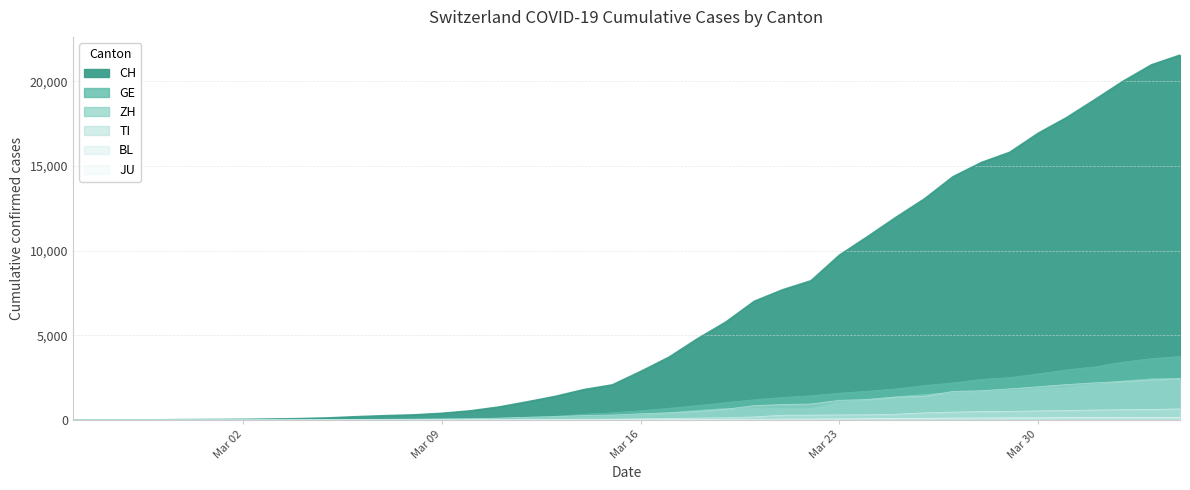

Reading left to right, transcribe all the data shown in this chart.

CH: 0	2	6	13	23	29	40	59	83	125	197	257	303	396	542	766	1072	1398	1795	2072	2864	3710	4793	5781	7005	7686	8217	9727	10831	11970	13054	14356	15195	15798	16920	17842	18908	19997	20965	21535
GE: 0	1	1	4	8	9	10	13	14	17	25	38	40	56	76	109	150	222	340	423	544	692	848	1027	1194	1331	1430	1582	1699	1837	2033	2190	2393	2505	2721	2958	3137	3420	3621	3753
ZH: 0	0	2	2	6	7	10	13	15	23	29	34	40	49	62	101	140	163	218	250	326	429	568	679	711	711	711	1075	1223	1370	1502	1629	1703	1735	1861	1952	2141	2305	2433	2466
TI: 0	1	1	1	2	2	4	8	13	25	28	41	49	61	75	108	163	206	265	293	368	426	511	638	849	916	945	1162	1209	1354	1401	1688	1727	1837	1962	2091	2195	2271	2377	2442
BL: 0	0	0	1	2	2	2	2	2	6	6	15	19	20	22	26	26	42	47	54	76	89	116	134	184	282	289	302	306	341	422	466	502	511	539	561	588	610	625	656
JU: 0	0	1	1	1	1	1	2	2	4	4	5	5	7	7	7	12	17	18	19	25	29	32	36	44	54	61	69	82	92	100	114	119	127	128	140	145	149	149	154